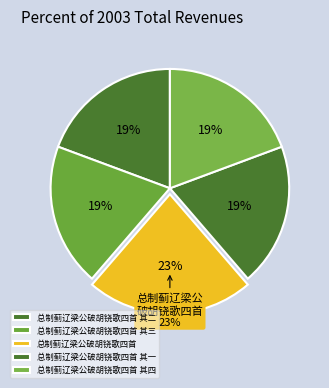

Which slice is the smallest?

总制蓟辽梁公破胡铙歌四首 其一